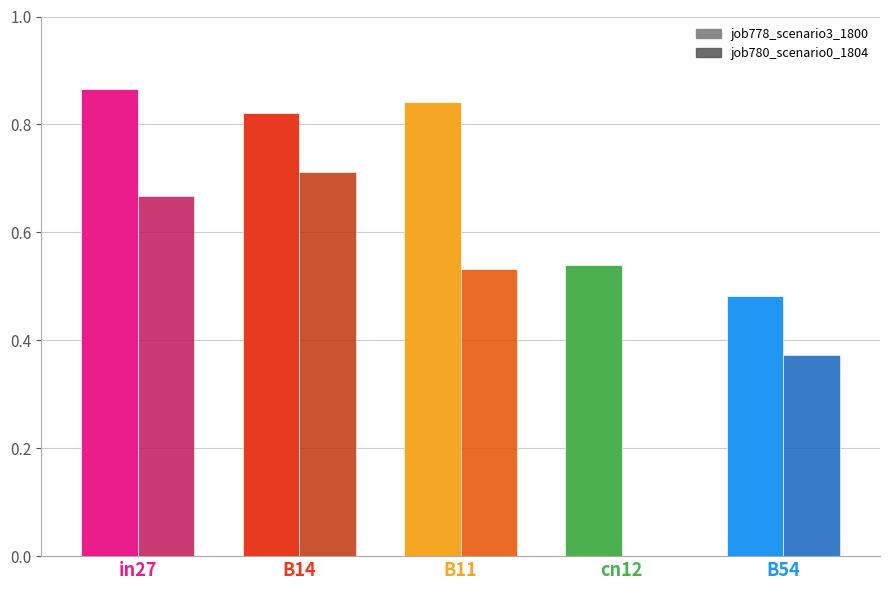

Reading left to right, list all the values displayed in this chart.

job778_scenario3_1800: 0.9	0.8	0.8	0.5	0.5
job780_scenario0_1804: 0.7	0.7	0.5	0.0	0.4